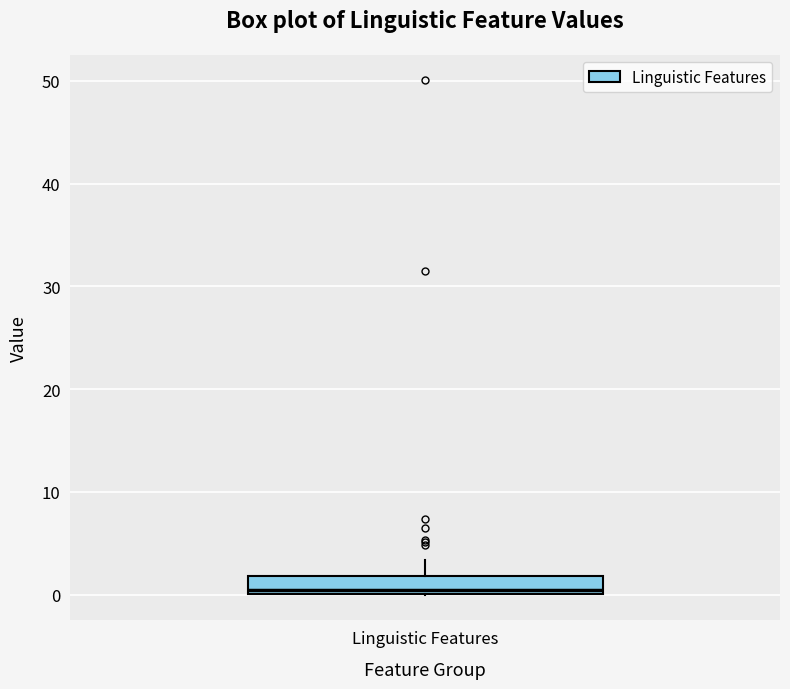

Transcribe this box plot: give where the median line is, the range the box spans, and where the two whiskers end, as read against the y-axis. The values are not printed on the chart, so give them approximately, as read against the axis.

median 0 (just above the box's lower edge), box 0 to 2, whiskers 0 to 3